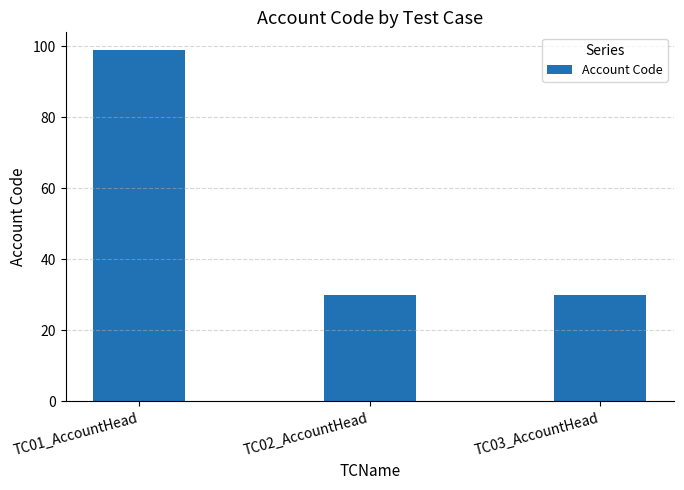

What is the average value?

53